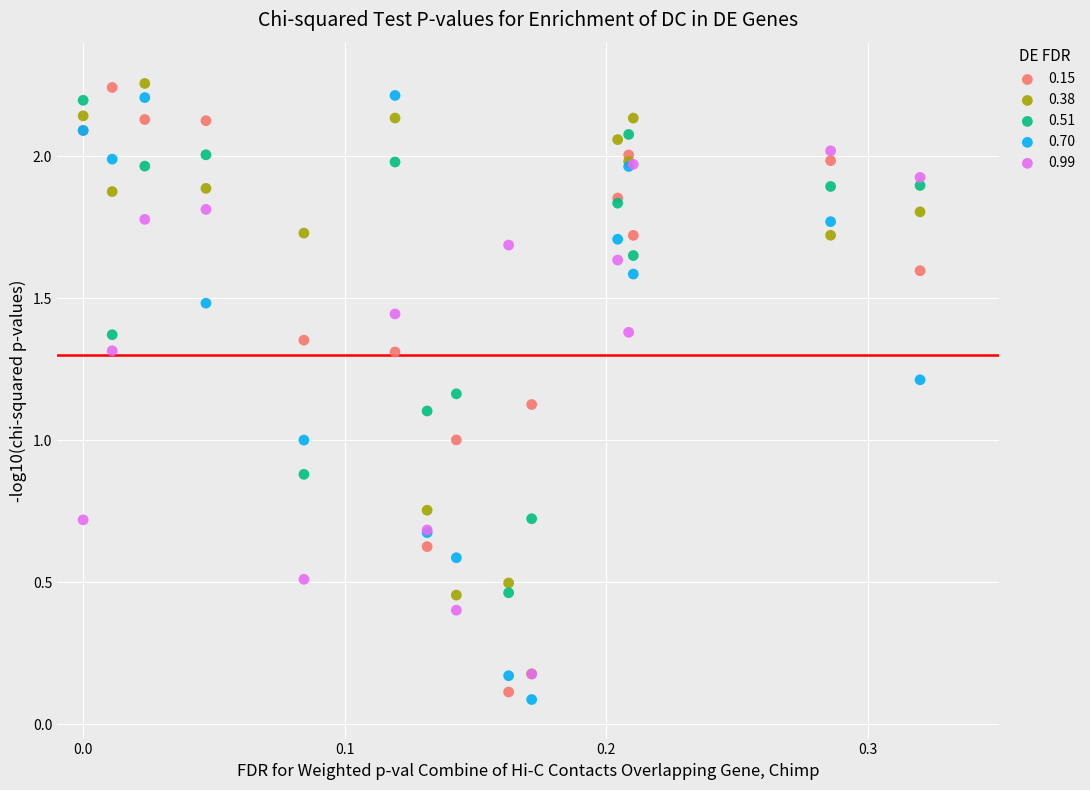

Which series contains the lowest Y value?

0.70